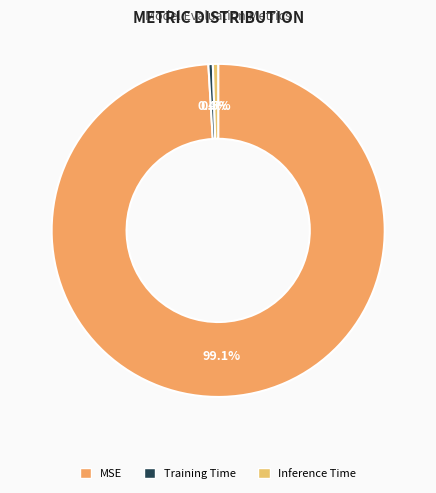

What percentage is NOT represented by MSE?

0.9%